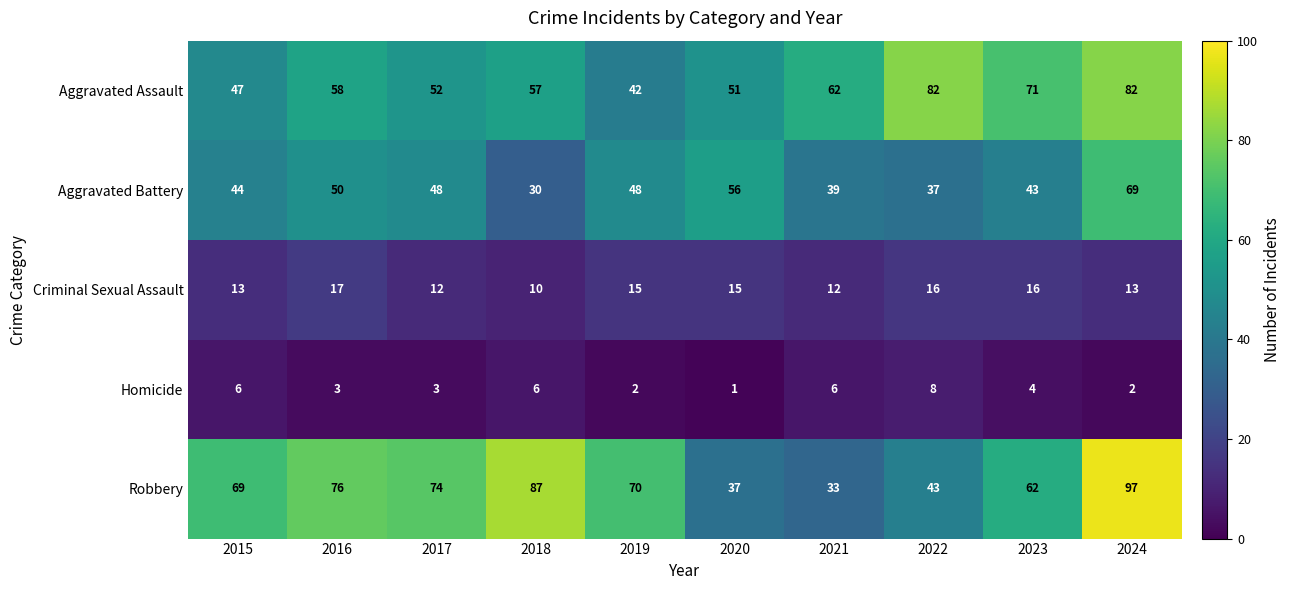

List the series in order of their peak value, highest first.

Robbery, Aggravated Assault, Aggravated Battery, Criminal Sexual Assault, Homicide